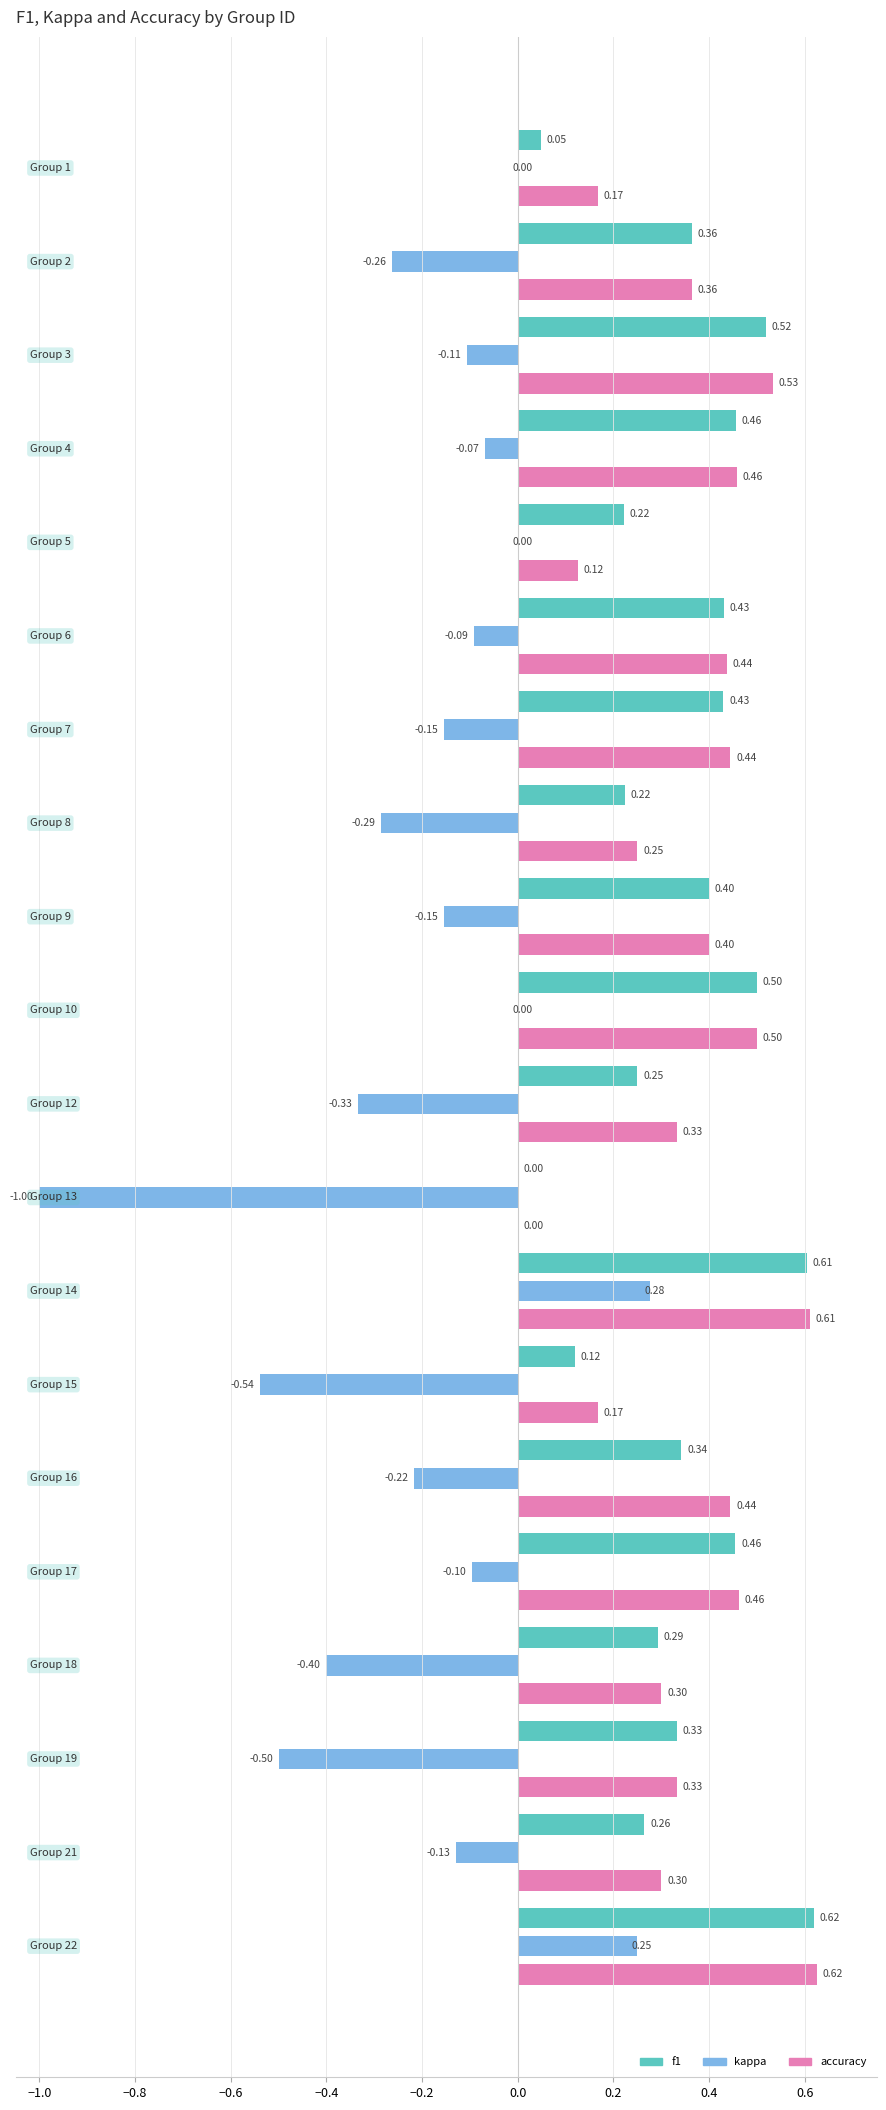

The accuracy series shows 0.5 at 3. True or false?

True